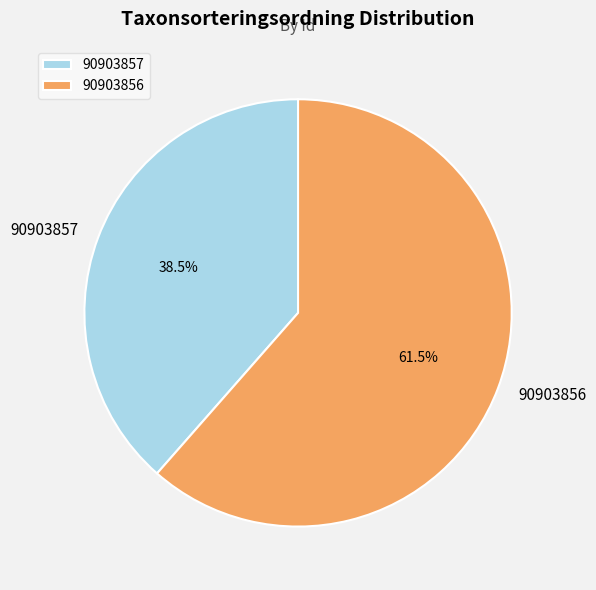

Combined, do 90903857 and 90903856 account for over 50%?

Yes